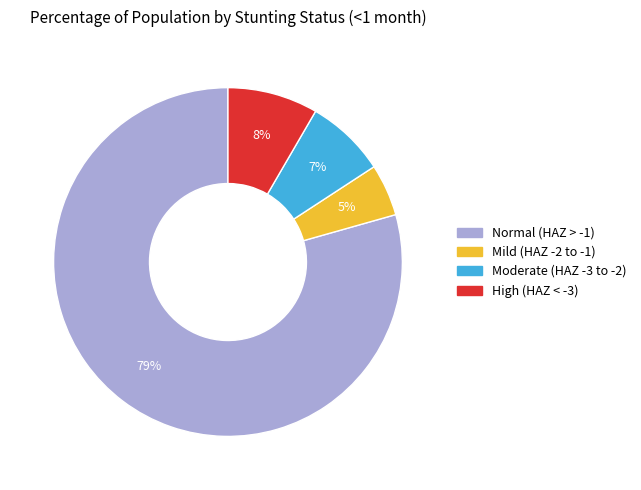

Is there any slice that represents more than half of the pie?

Yes